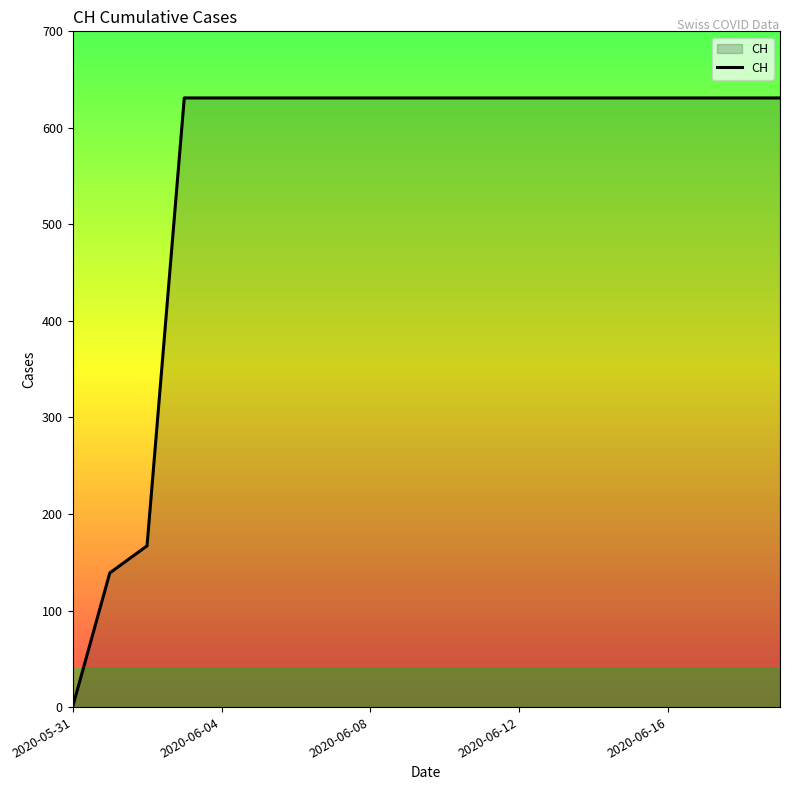

What is the greatest value displayed?

631